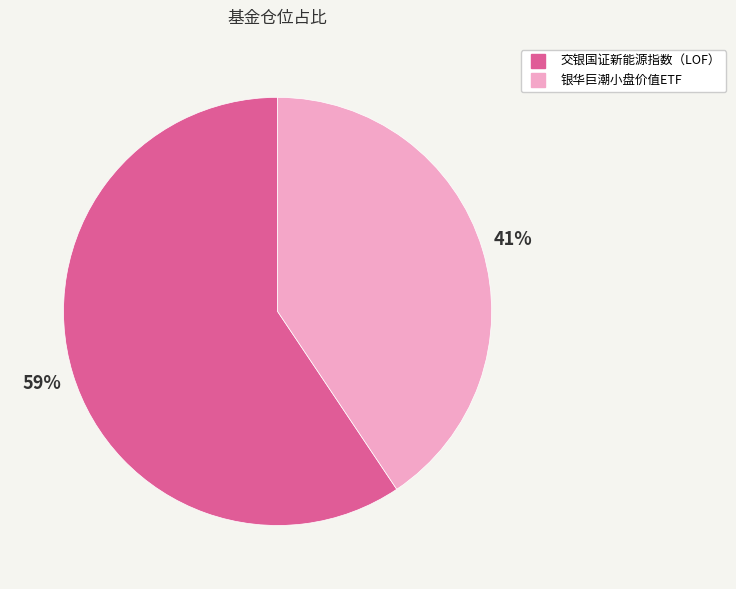

To the nearest percent, what is the combined percentage of 银华巨潮小盘价值ETF and 交银国证新能源指数（LOF）?

100%